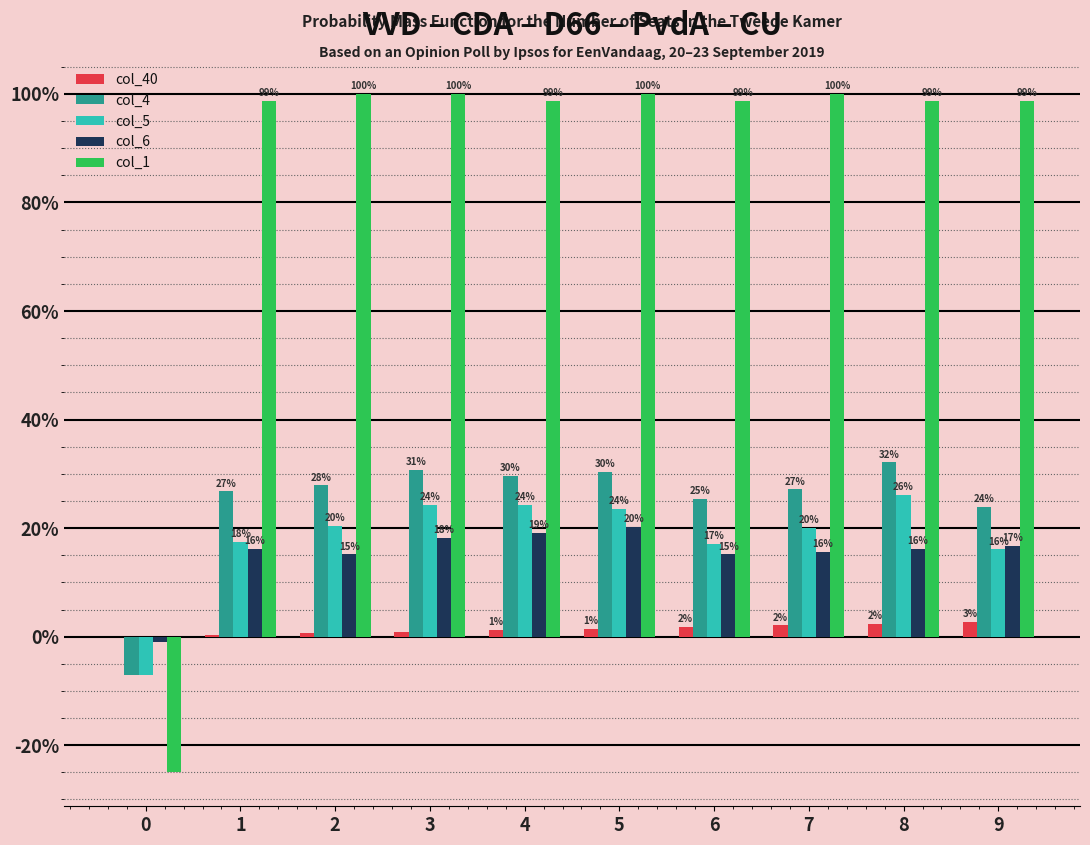

How many groups of bars are there?

10